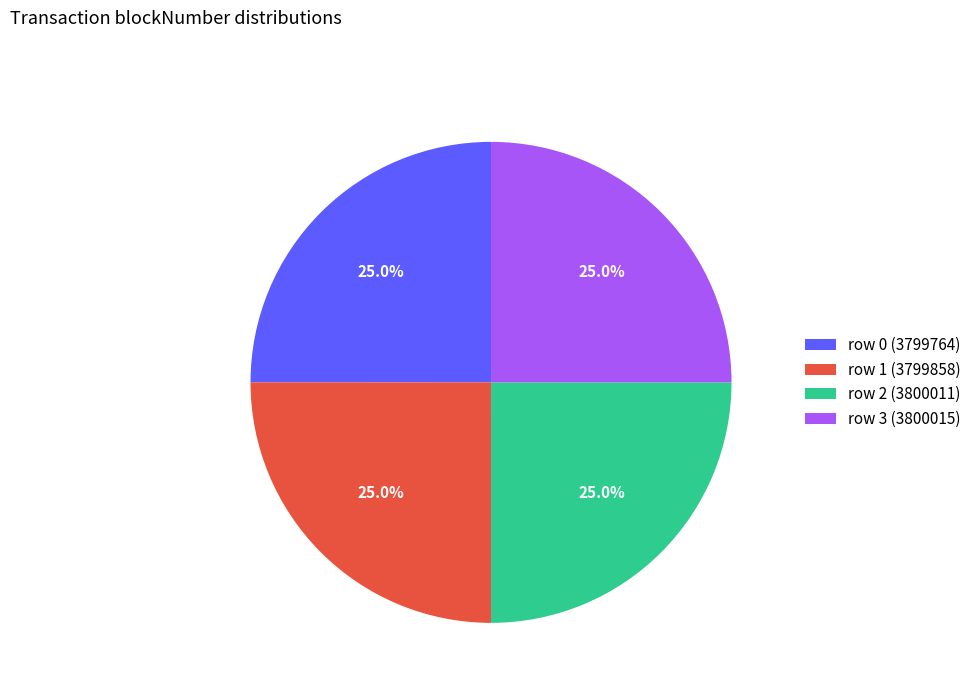

To the nearest percent, what is the average slice percentage?

25%